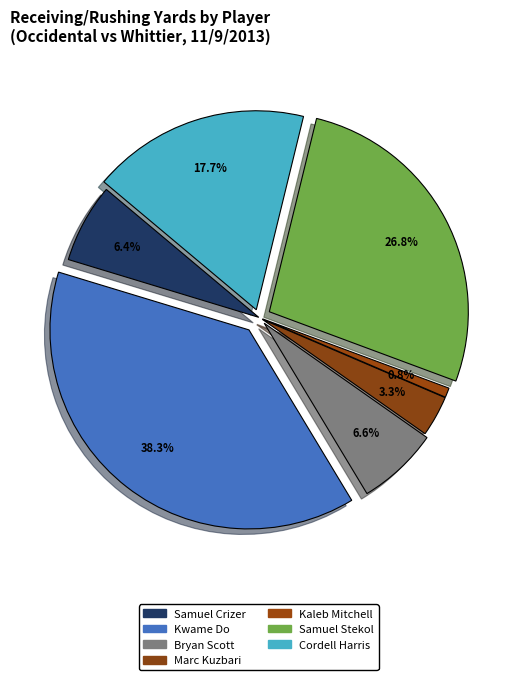

Which category has the smallest portion of the pie?

Kaleb Mitchell